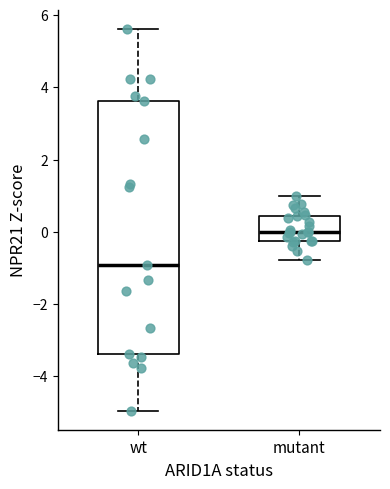

Which box's median line is the highest?

mutant